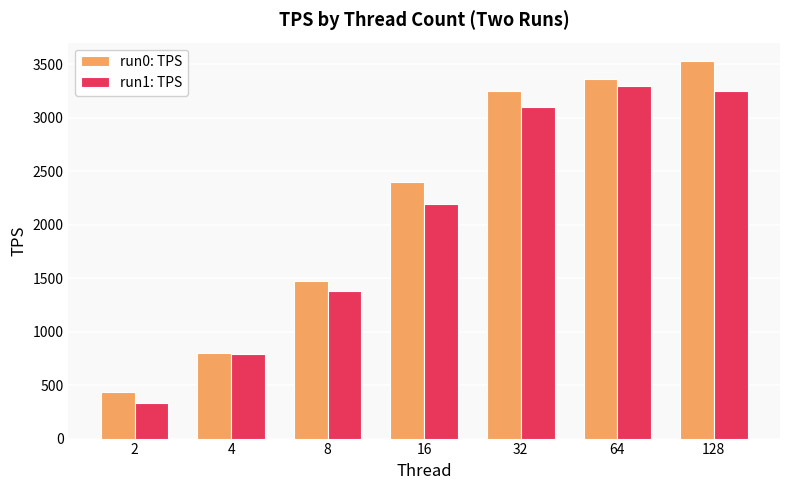

How many categories are shown in the chart?

7